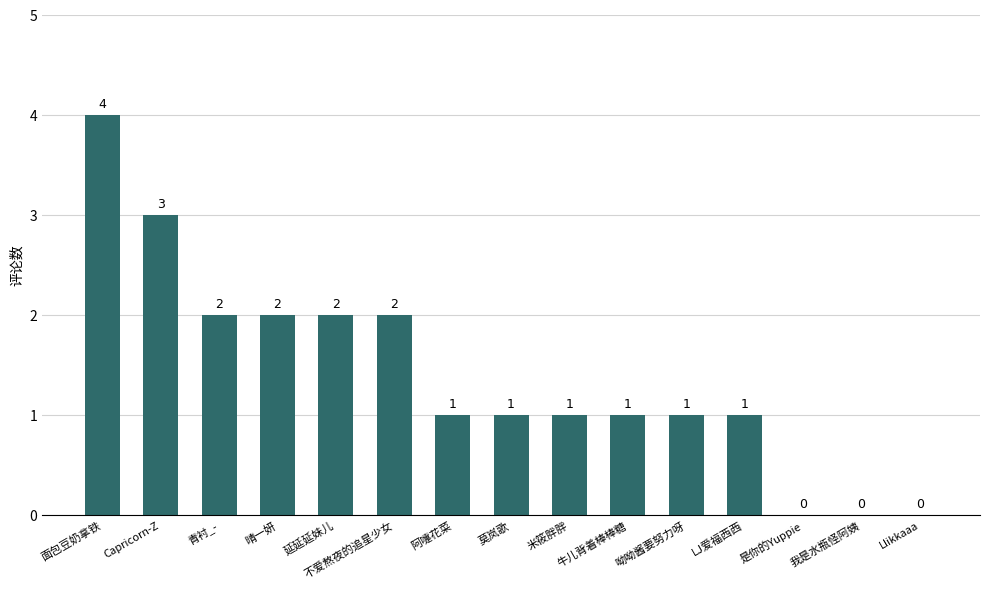

Reading left to right, list all the values displayed in this chart.

面包豆奶拿铁=4	Capricorn-Z=3	青衬_-=2	晴一妍=2	延延延妹儿=2	不爱熬夜的追星少女=2	阿嚏花菜=1	莫岚歌=1	米筱胖胖=1	牛儿背着棒棒糖=1	呦呦酱要努力呀=1	LJ爱福西西=1	是你的Yuppie=0	我是水瓶怪阿姨=0	Llikkaaa=0